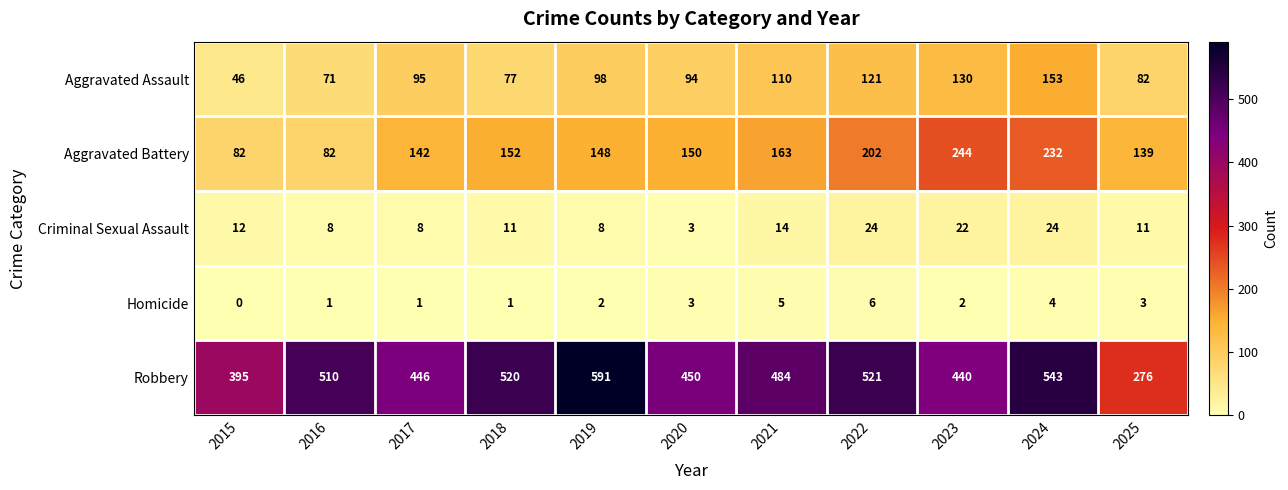

Rank the series by their maximum value, from highest to lowest.

Robbery, Aggravated Battery, Aggravated Assault, Criminal Sexual Assault, Homicide